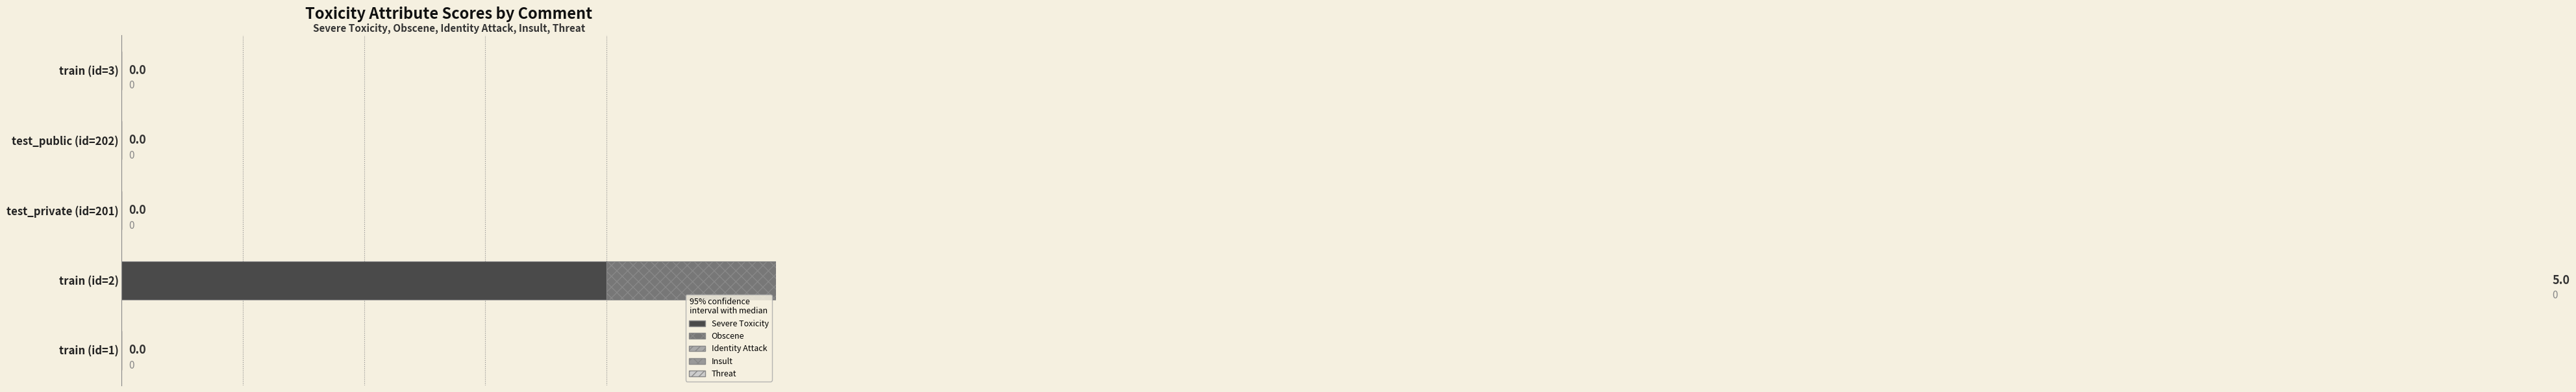

True or false: threat has a value of 0 at train (id=3).

False